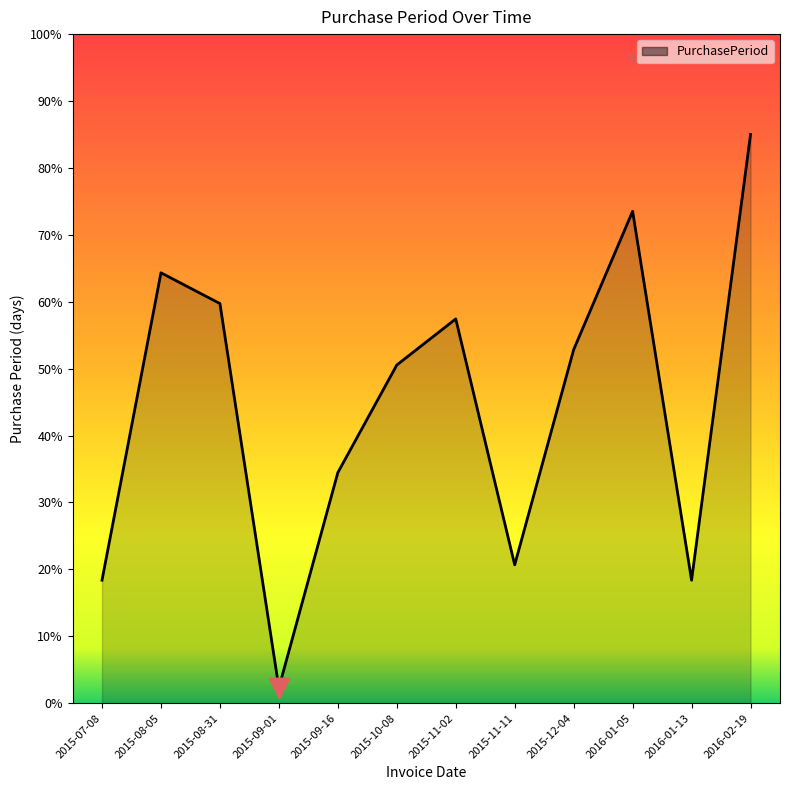

Approximately how many times larger is the value at 2016-01-05 compared to 2015-07-08?

4.0